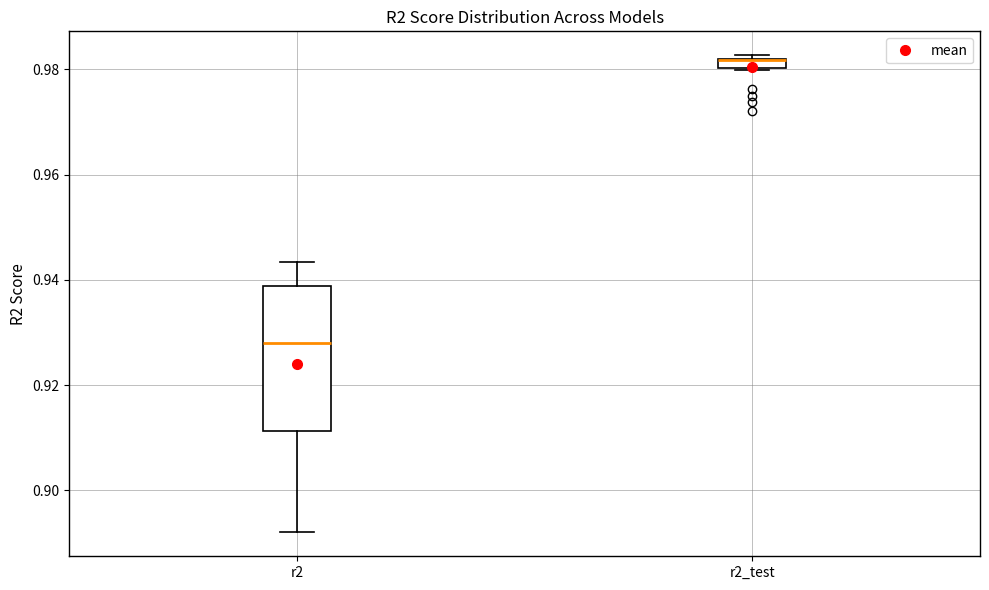

Which box is the tallest, from its lower edge to its upper edge?

r2